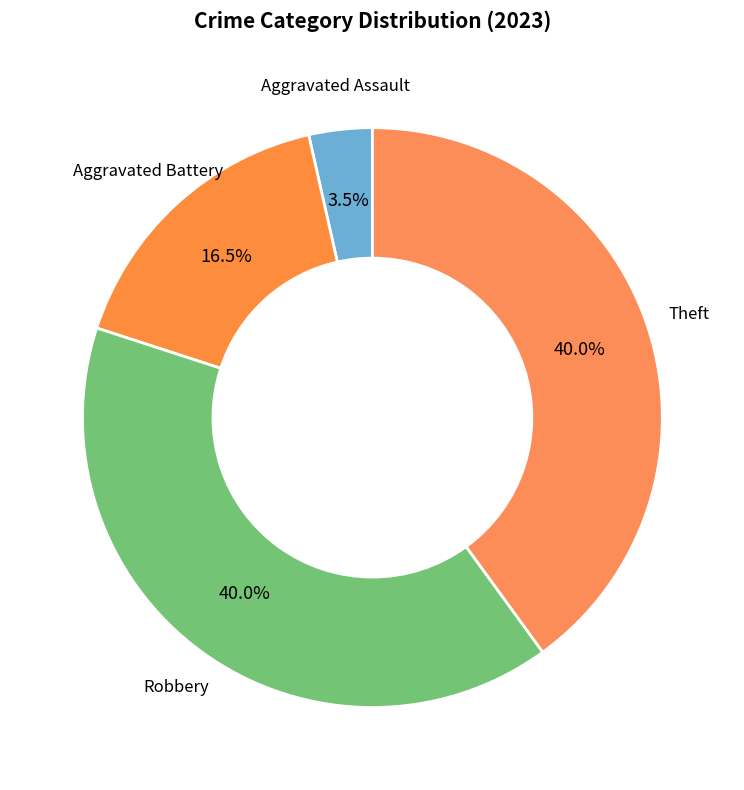

How many segments does this pie chart have?

4